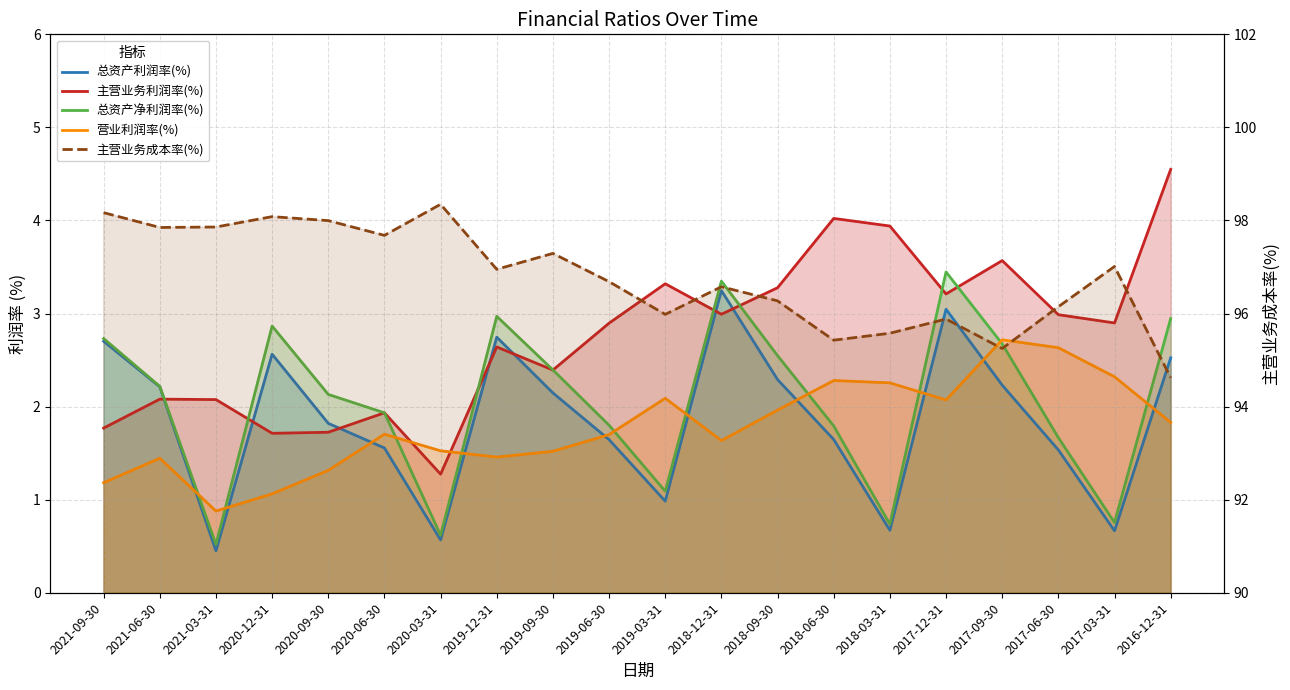

Which category has the lowest value in the 营业利润率(%) series?

2021-03-31